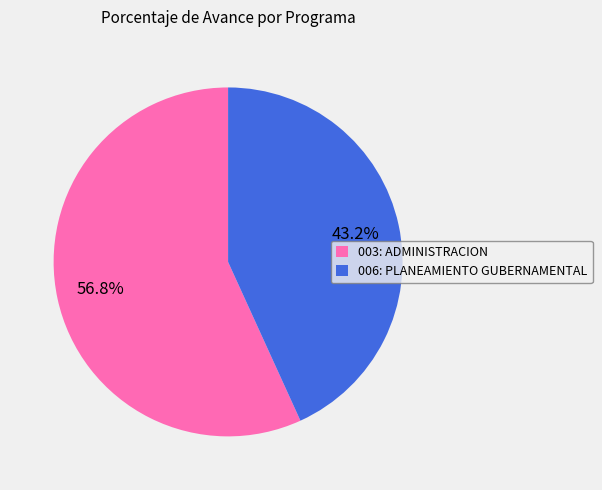

Which slice represents more than half of the pie?

003: ADMINISTRACION